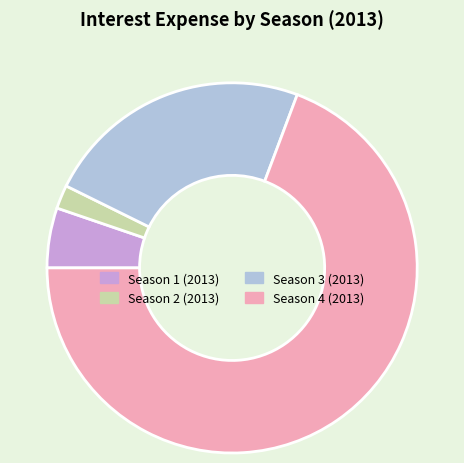

Does Season 1 (2013) represent more than half of the total?

No